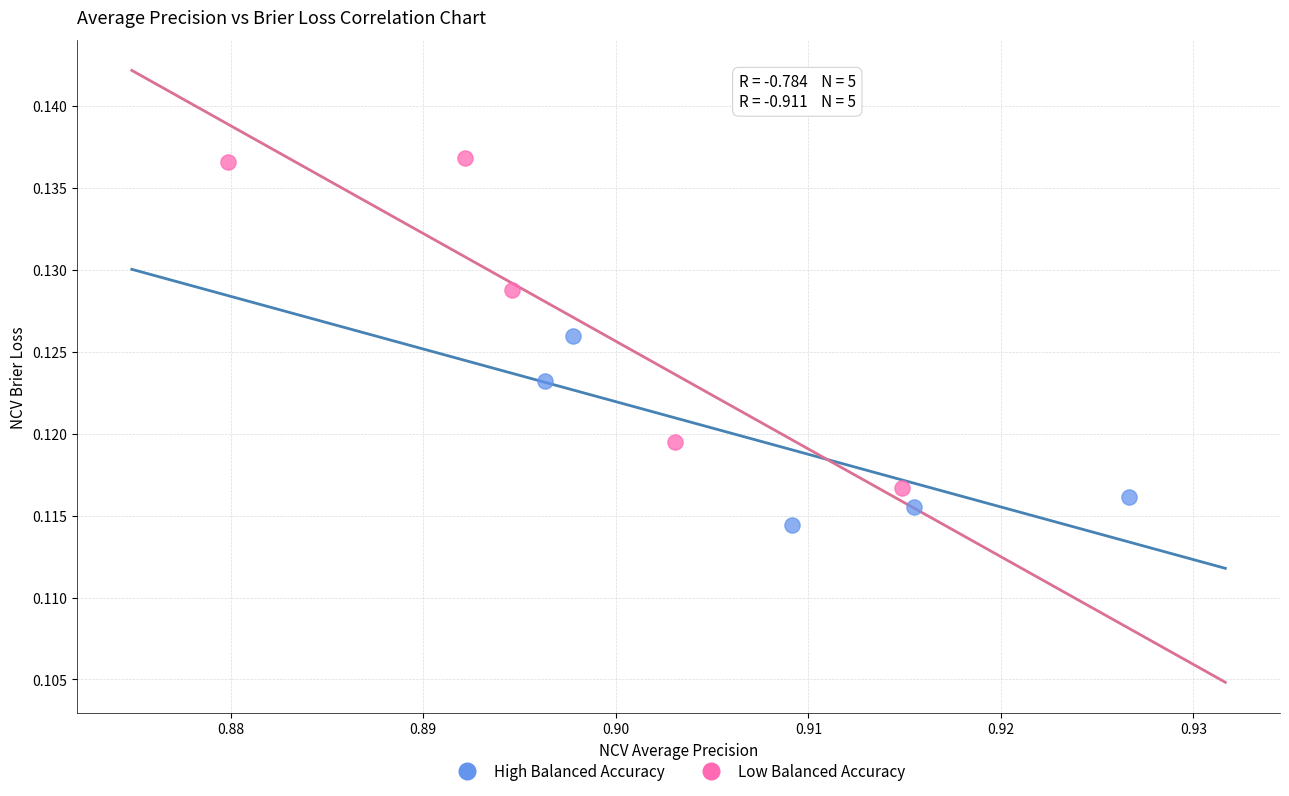

Which series contains the highest Y value?

Low Balanced Accuracy